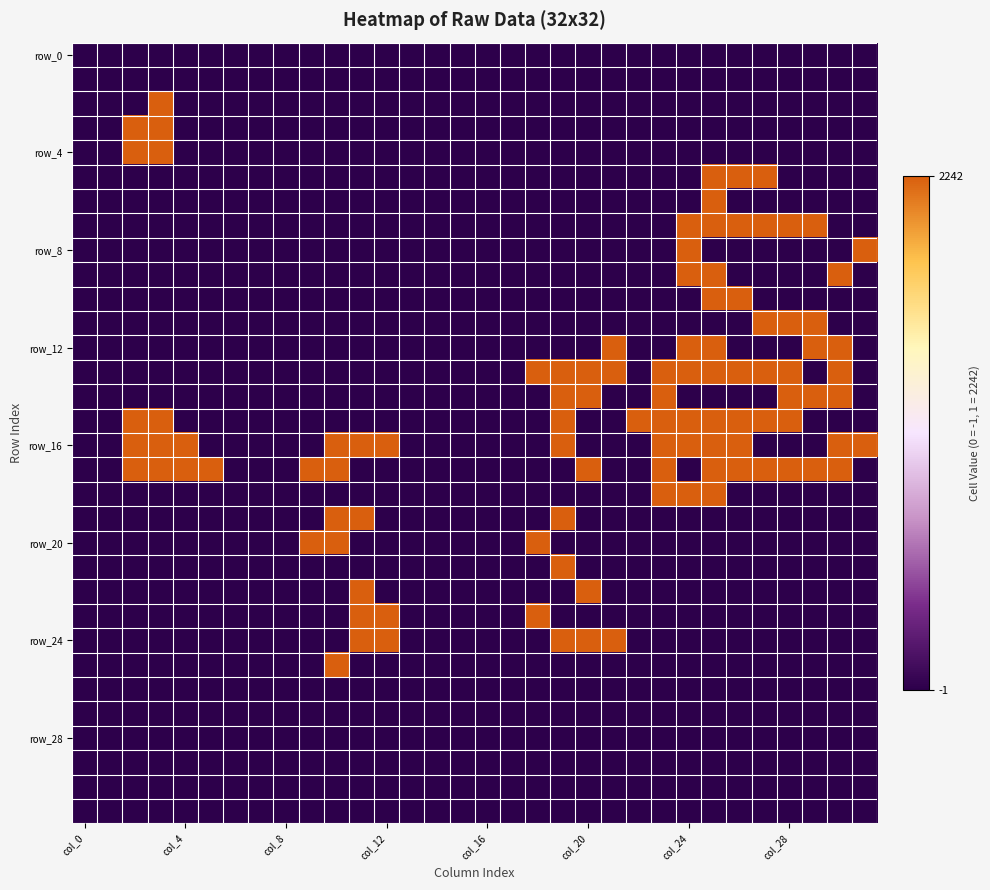

At which category is the sum across all series the highest?

25